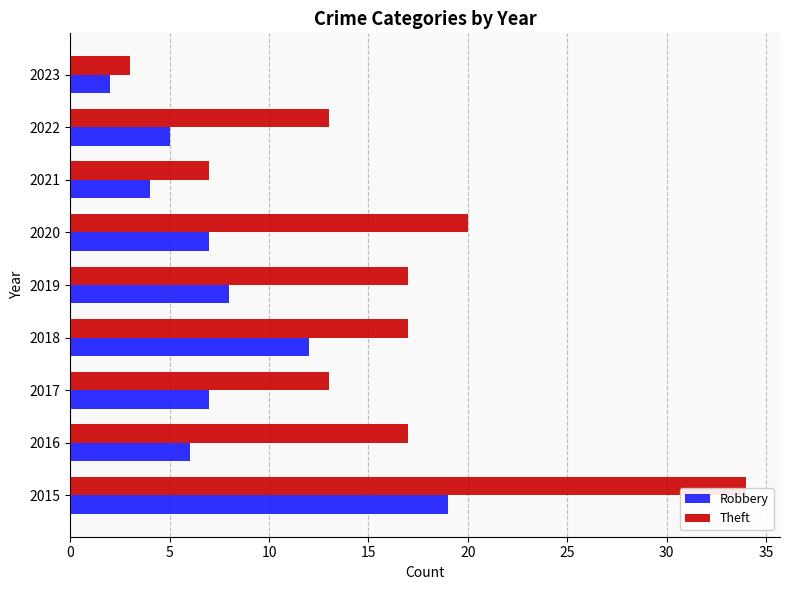

What is the sum of all Theft values?

141